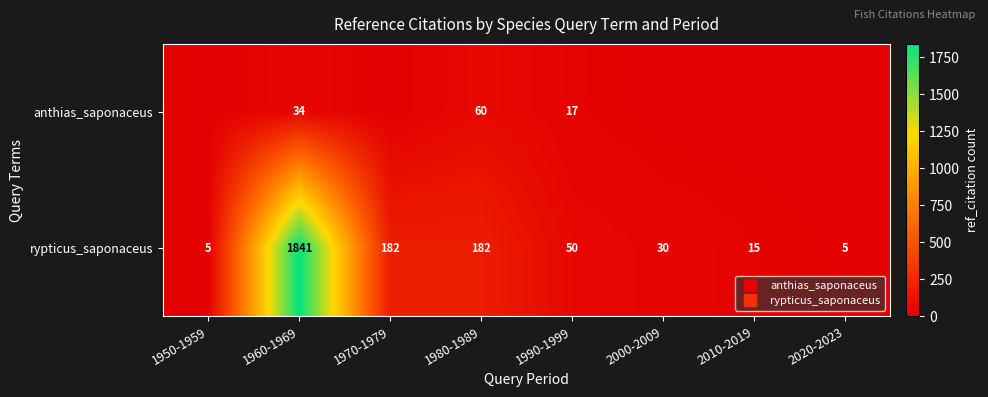

The rypticus_saponaceus series shows 41 at 2000-2009. True or false?

False